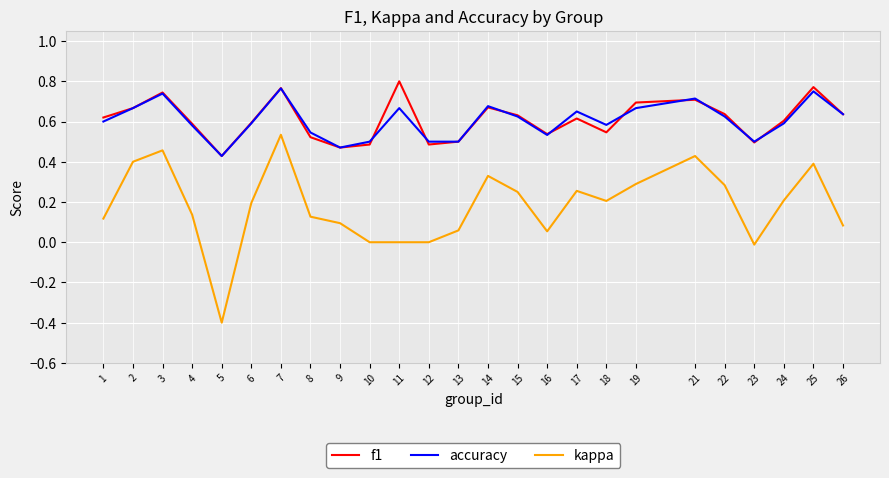

At which category is the sum across all series the highest?

7